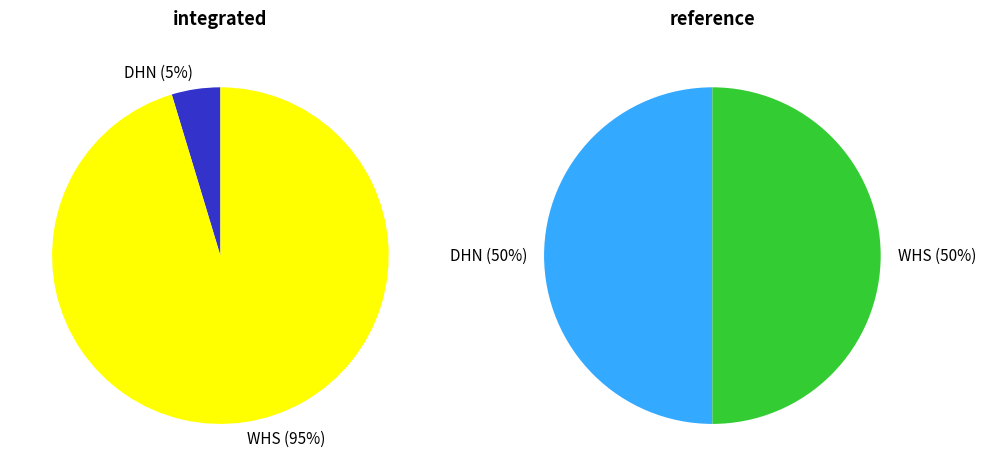

Is there a majority slice in this chart?

Yes